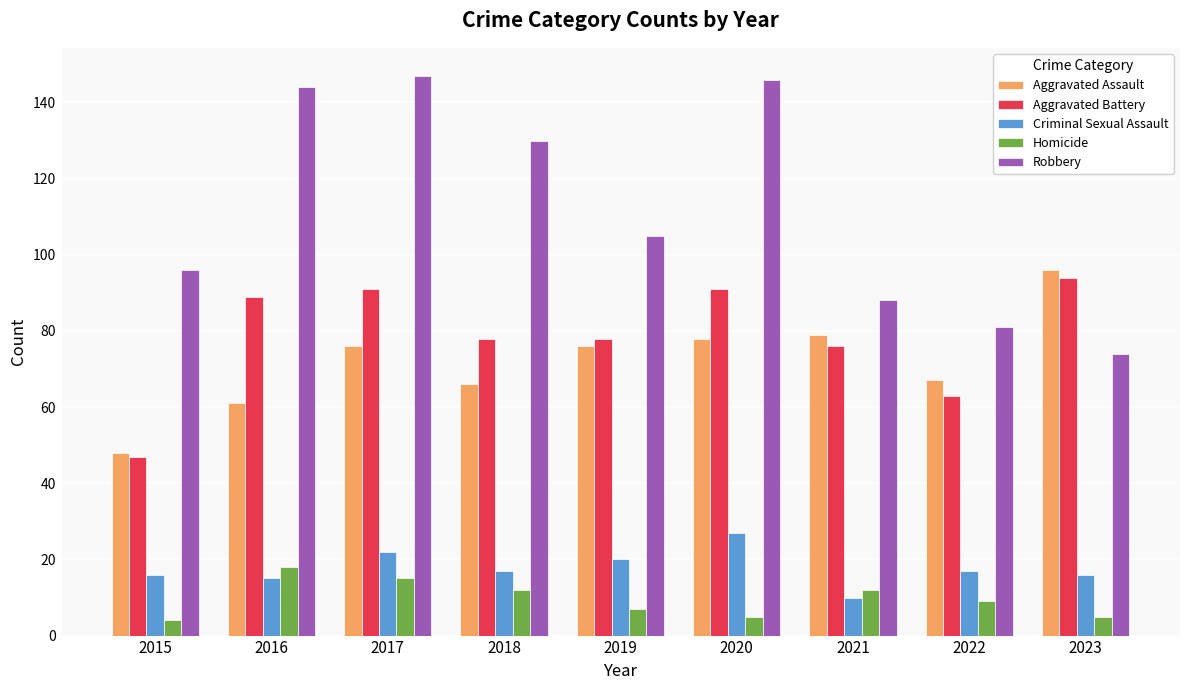

Are the bars grouped side by side (vs. stacked)?

Yes